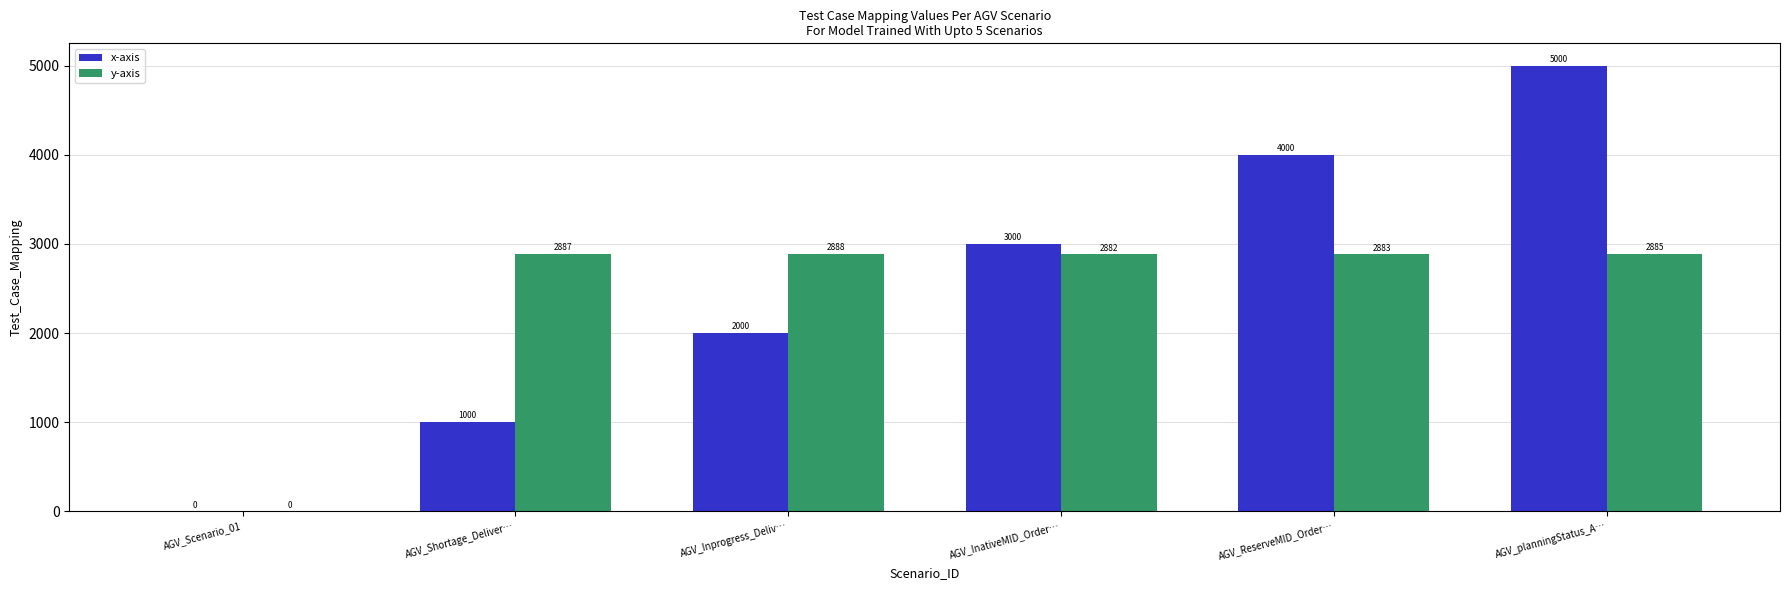

How many values in x-axis are above zero?

5